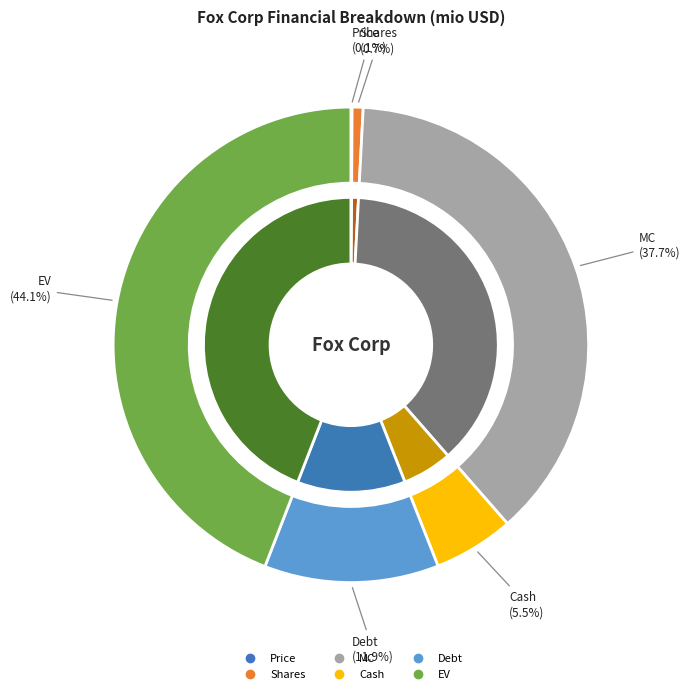

Is there any slice that represents more than half of the pie?

No